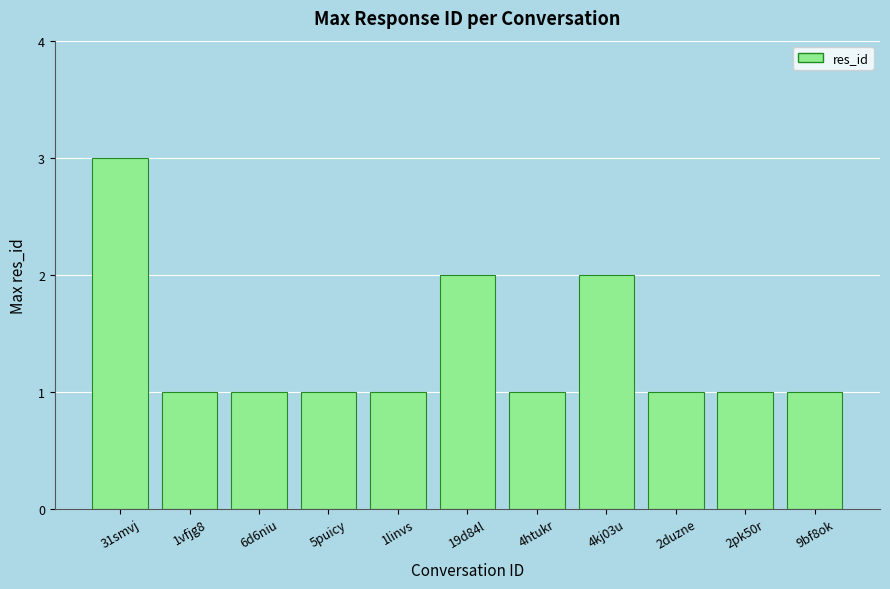

Reading left to right, what are all the values shown in this chart?

31smvj=3	1vfjg8=1	6d6niu=1	5puicy=1	1linvs=1	19d84l=2	4htukr=1	4kj03u=2	2duzne=1	2pk50r=1	9bf8ok=1